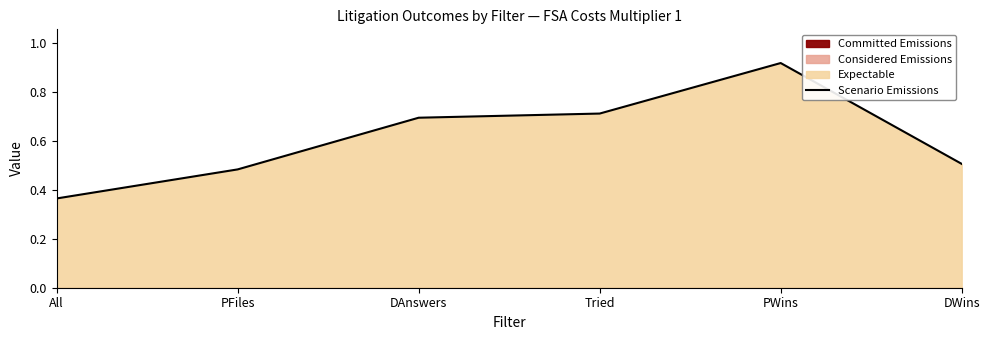

Rank the categories by value from lowest to highest.

All, PFiles, DWins, DAnswers, Tried, PWins